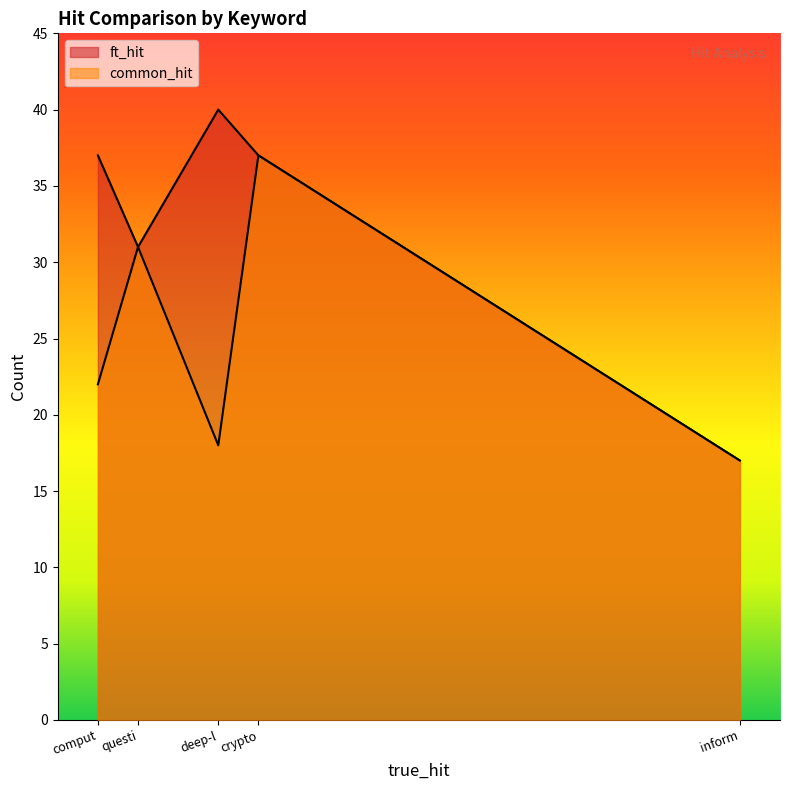

At how many categories does at least one series exceed 27?

4